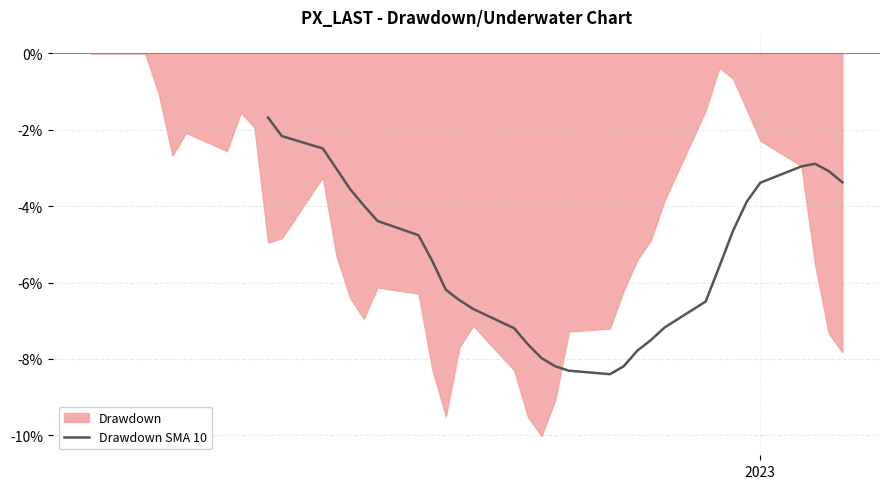

Reading right to left, what are all the values shown in this chart?

-3.4	-3.1	-2.9	-3.0	-3.4	-3.9	-4.6	-5.6	-6.5	-7.2	-7.5	-7.8	-8.2	-8.4	-8.3	-8.2	-8.0	-7.6	-7.2	-6.7	-6.5	-6.2	-5.4	-4.8	-4.4	-4.0	-3.6	-3.0	-2.5	-2.2	-1.7